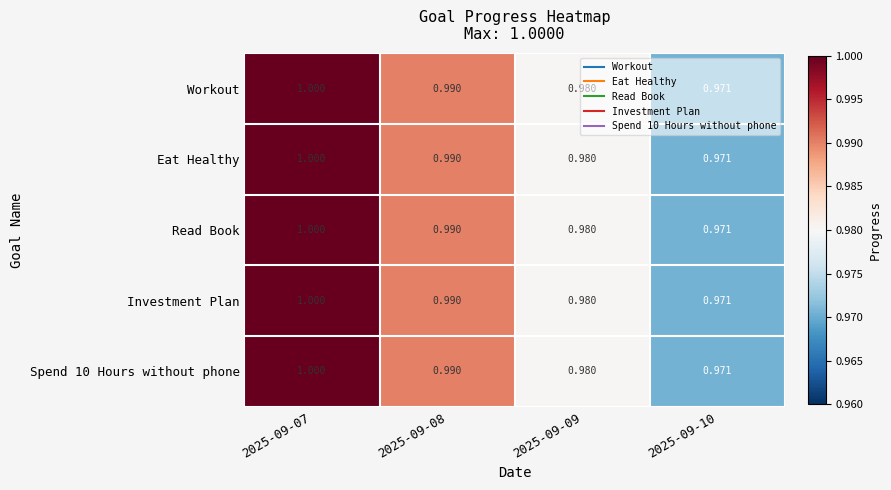

Reading left to right, list all the values displayed in this chart.

Workout: 2025-09-07=1.0	2025-09-08=1.0	2025-09-09=1.0	2025-09-10=1.0
Eat Healthy: 2025-09-07=1.0	2025-09-08=1.0	2025-09-09=1.0	2025-09-10=1.0
Read Book: 2025-09-07=1.0	2025-09-08=1.0	2025-09-09=1.0	2025-09-10=1.0
Investment Plan: 2025-09-07=1.0	2025-09-08=1.0	2025-09-09=1.0	2025-09-10=1.0
Spend 10 Hours without phone: 2025-09-07=1.0	2025-09-08=1.0	2025-09-09=1.0	2025-09-10=1.0